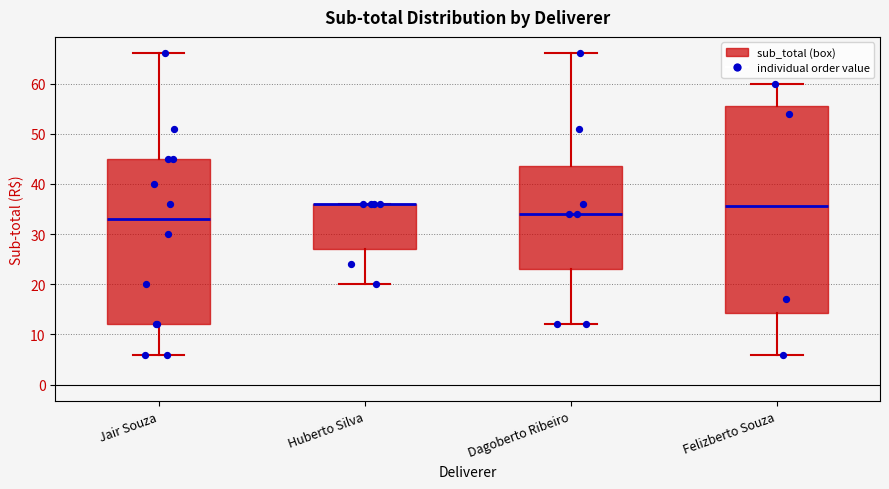

Where does the median line of the box for Dagoberto Ribeiro sit on the y-axis? The values are not printed on the chart, so give them approximately, as read against the axis.

34